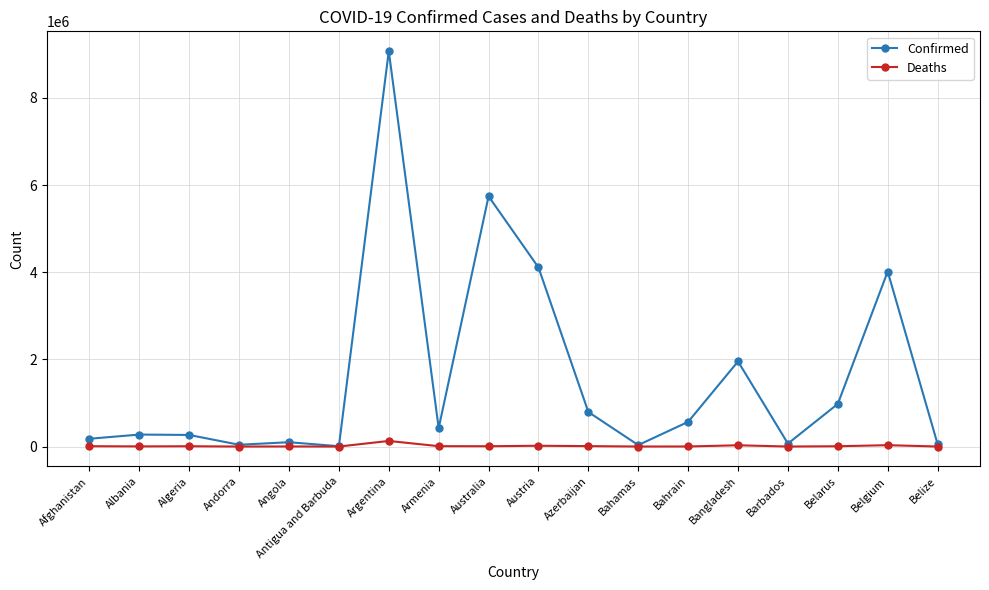

The Deaths series shows 18054 at Austria. True or false?

True